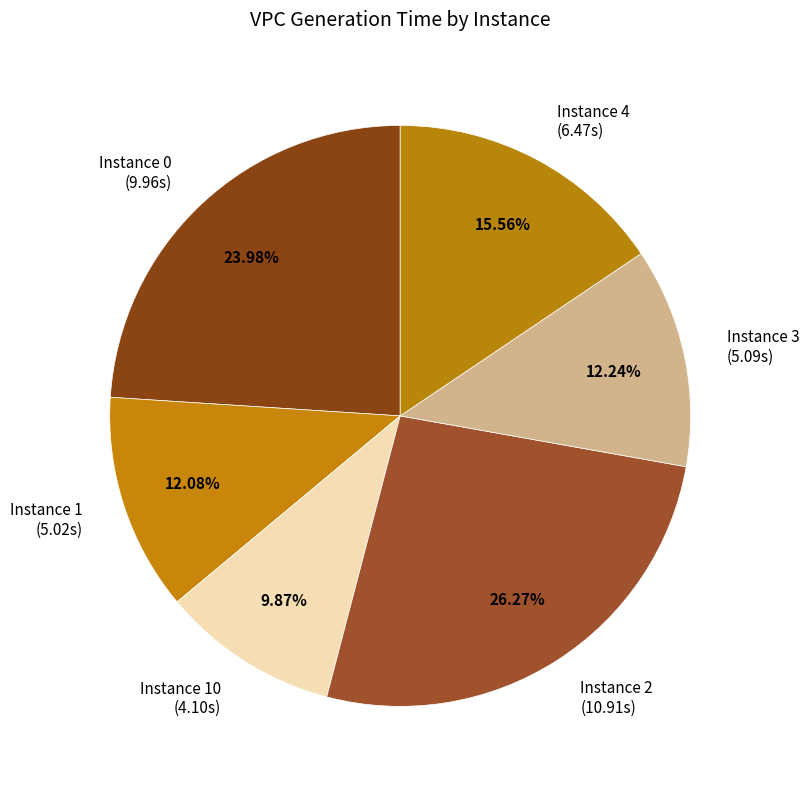

Does Instance 1 (5.02s) represent more than half of the total?

No